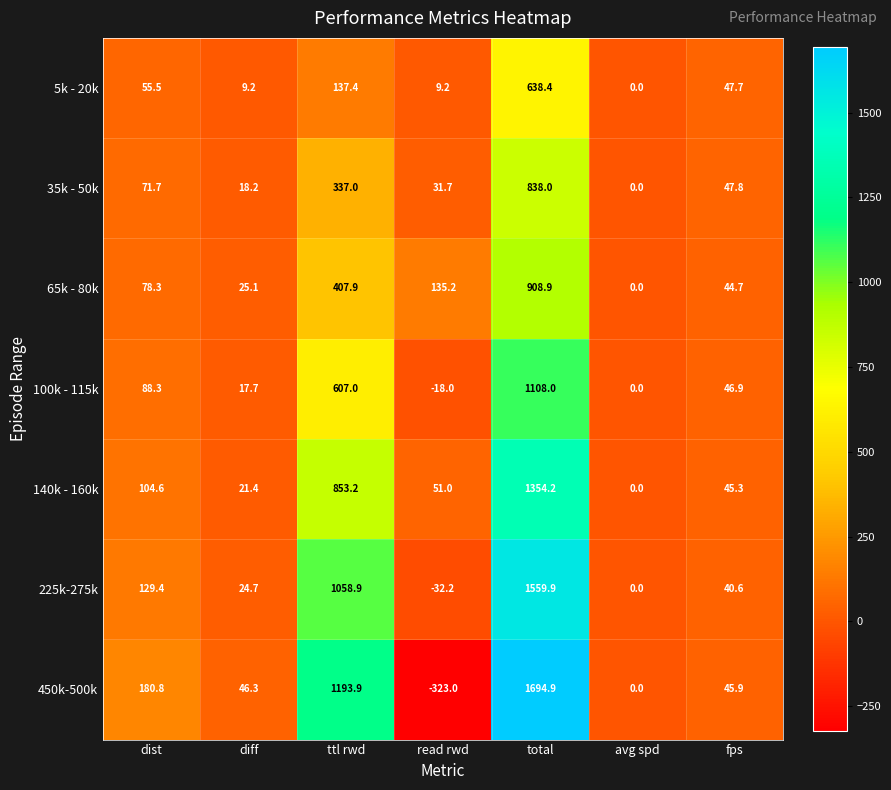

The value of 225k-275k at dist is 228.0. True or false?

False